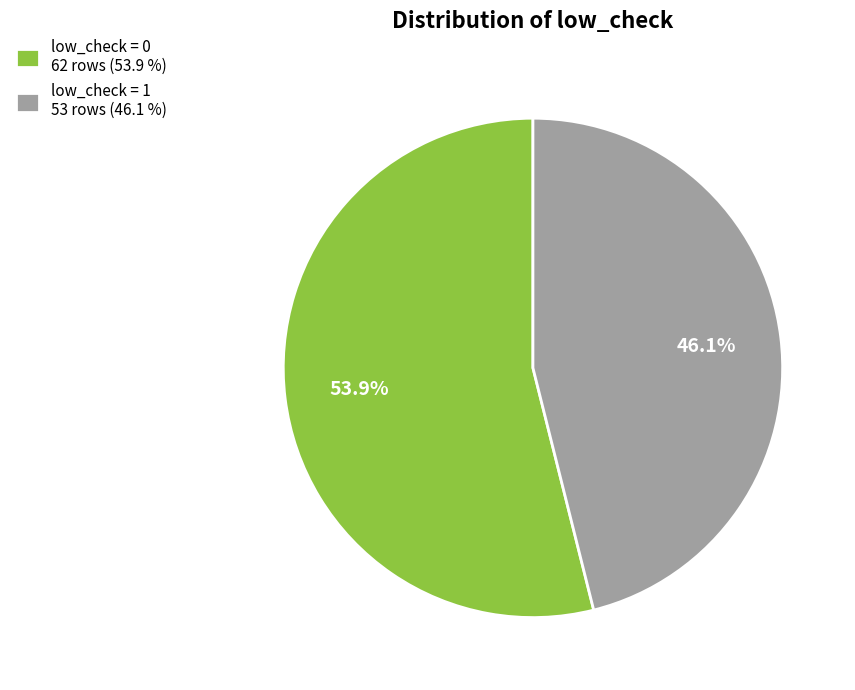

How much of the chart is everything except low_check = 1 53 rows (46.1 %)?

53.9%